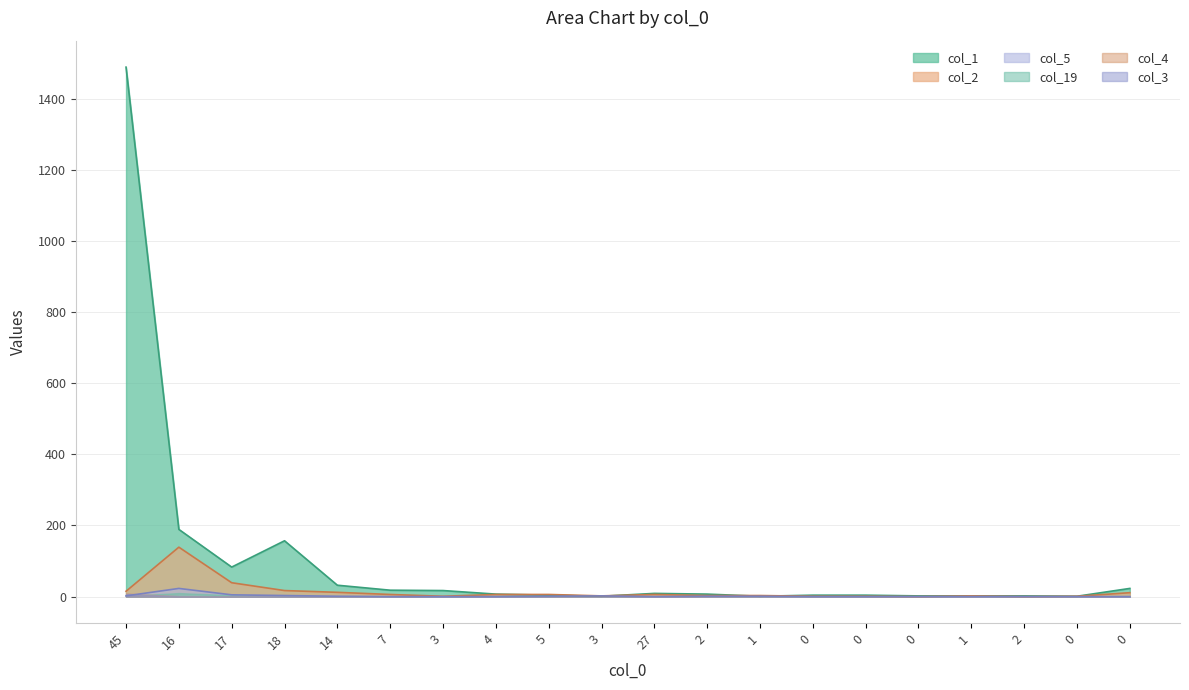

The col_5 series shows 2 at 1. True or false?

False